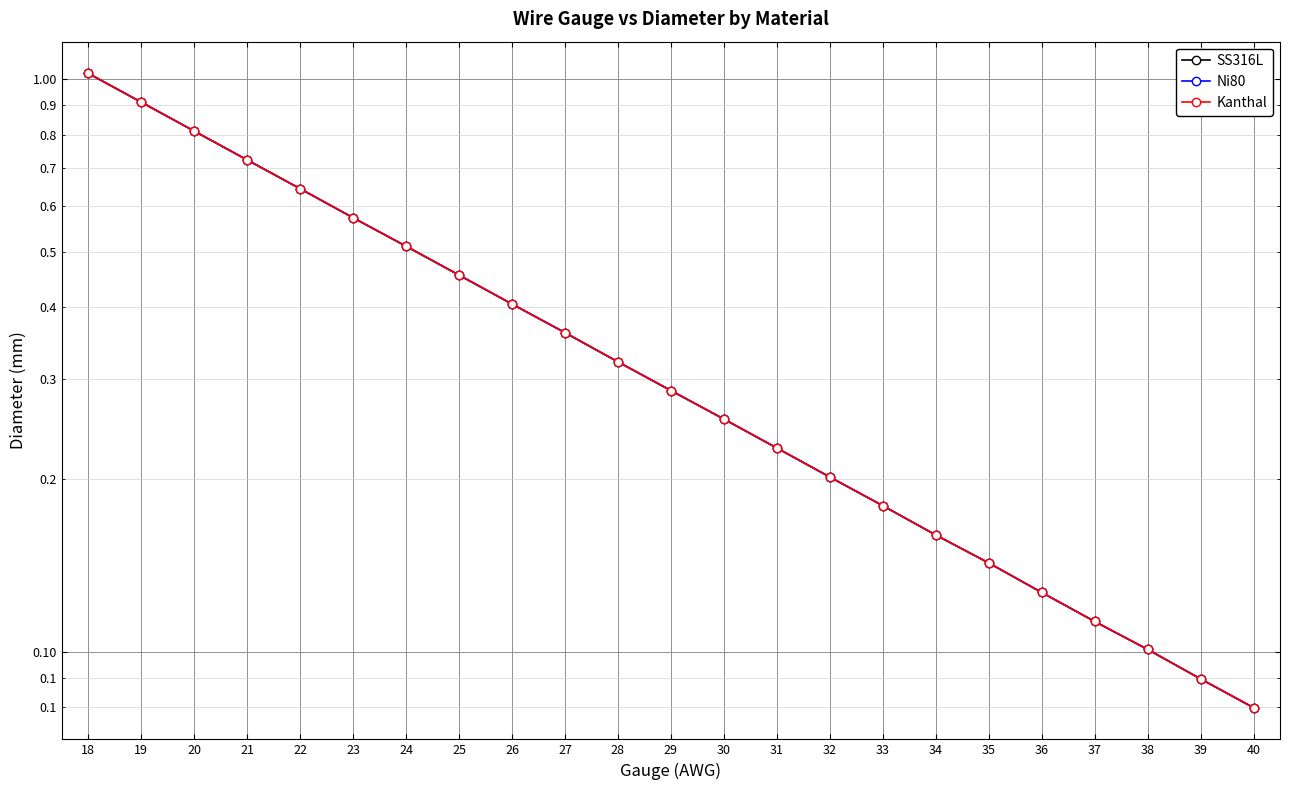

Reading right to left, extract all data points from this chart.

SS316L: 40=0.1	39=0.1	38=0.1	37=0.1	36=0.1	35=0.1	34=0.2	33=0.2	32=0.2	31=0.2	30=0.3	29=0.3	28=0.3	27=0.4	26=0.4	25=0.5	24=0.5	23=0.6	22=0.6	21=0.7	20=0.8	19=0.9	18=1.0
Ni80: 40=0.1	39=0.1	38=0.1	37=0.1	36=0.1	35=0.1	34=0.2	33=0.2	32=0.2	31=0.2	30=0.3	29=0.3	28=0.3	27=0.4	26=0.4	25=0.5	24=0.5	23=0.6	22=0.6	21=0.7	20=0.8	19=0.9	18=1.0
Kanthal: 40=0.1	39=0.1	38=0.1	37=0.1	36=0.1	35=0.1	34=0.2	33=0.2	32=0.2	31=0.2	30=0.3	29=0.3	28=0.3	27=0.4	26=0.4	25=0.5	24=0.5	23=0.6	22=0.6	21=0.7	20=0.8	19=0.9	18=1.0